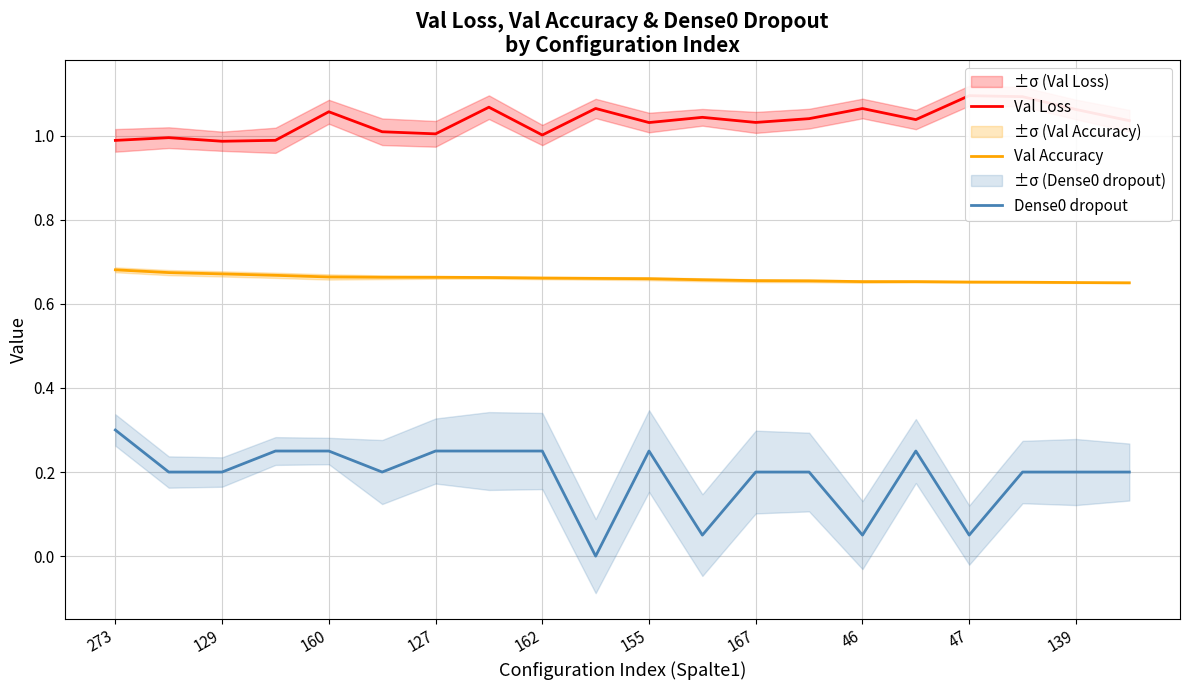

True or false: Val Accuracy and Dense0 dropout cross at least once.

False